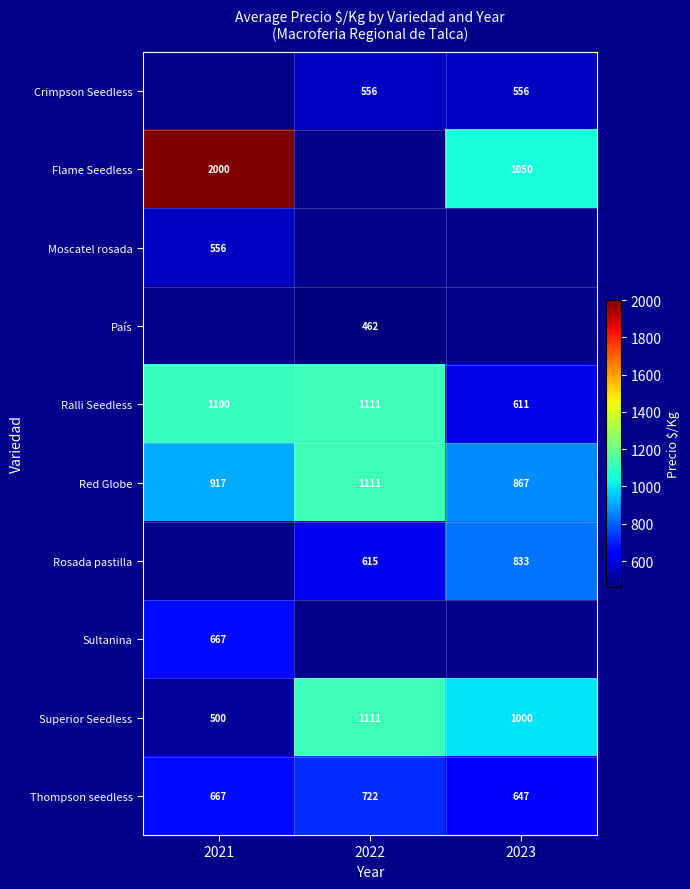

Is it true that Thompson seedless equals 647 at 2023?

True